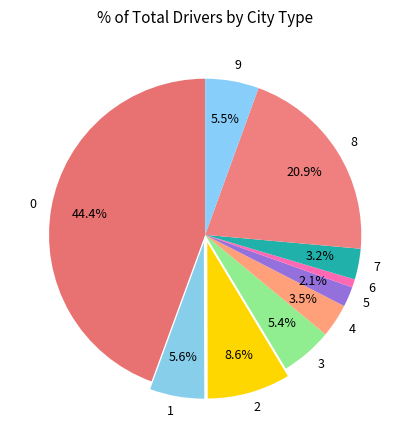

To the nearest percent, what is the combined percentage of 1 and 4?

9%